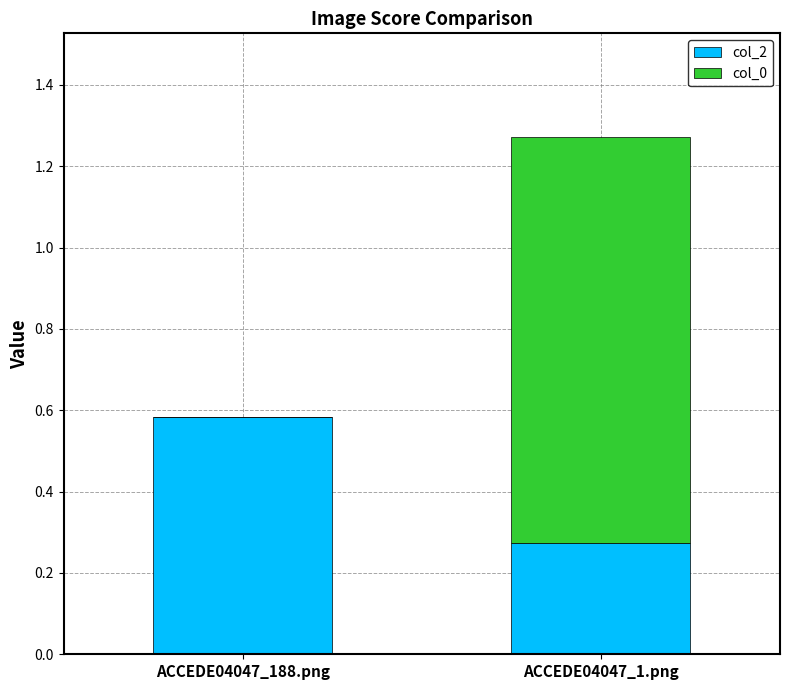

How many col_2 values are between 0 and 1?

2